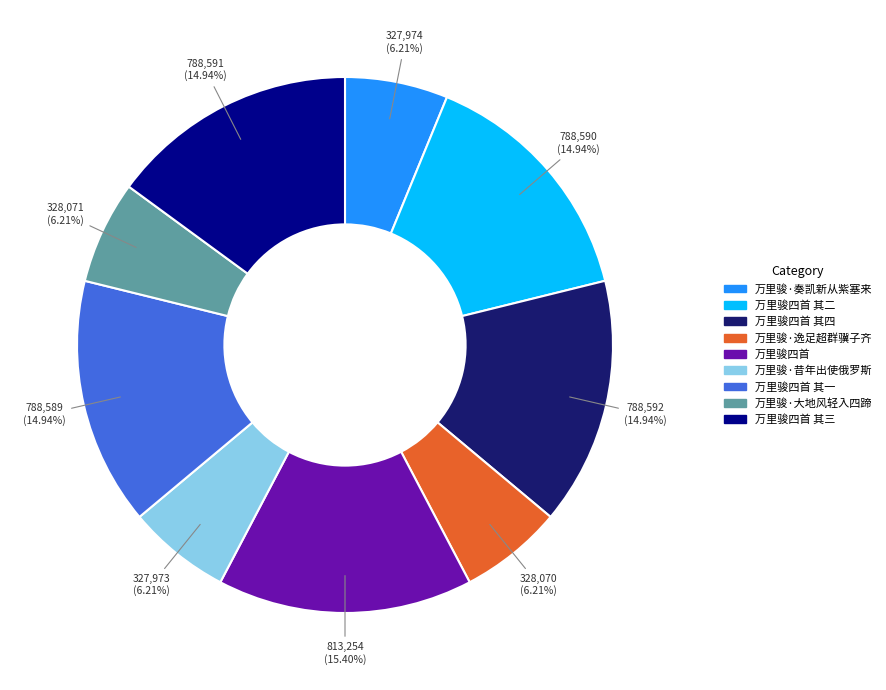

Which has a higher value, 万里骏·大地风轻入四蹄 or 万里骏四首 其二?

万里骏四首 其二